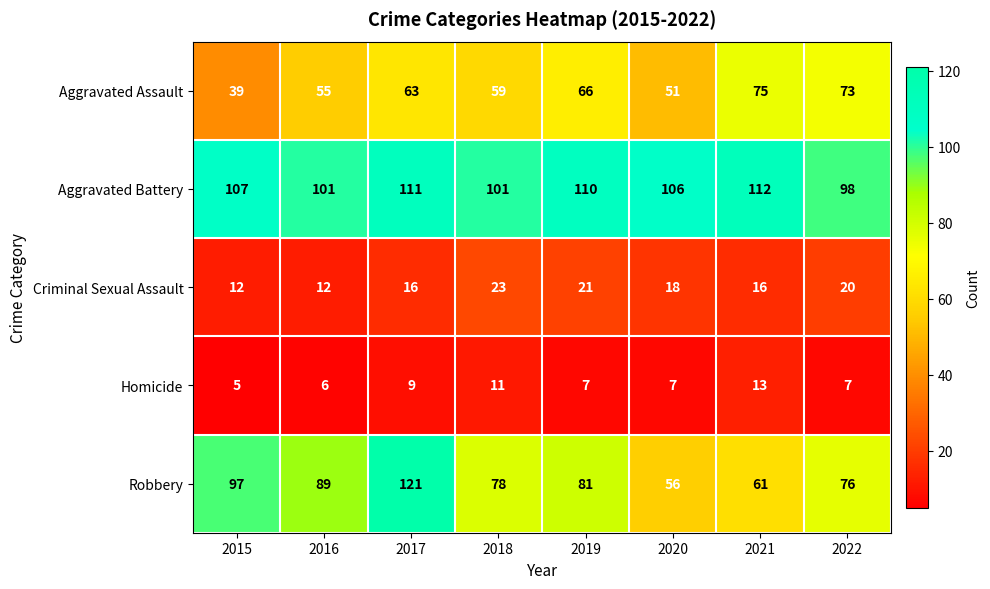

Is it true that Robbery equals 110 at 2019?

False